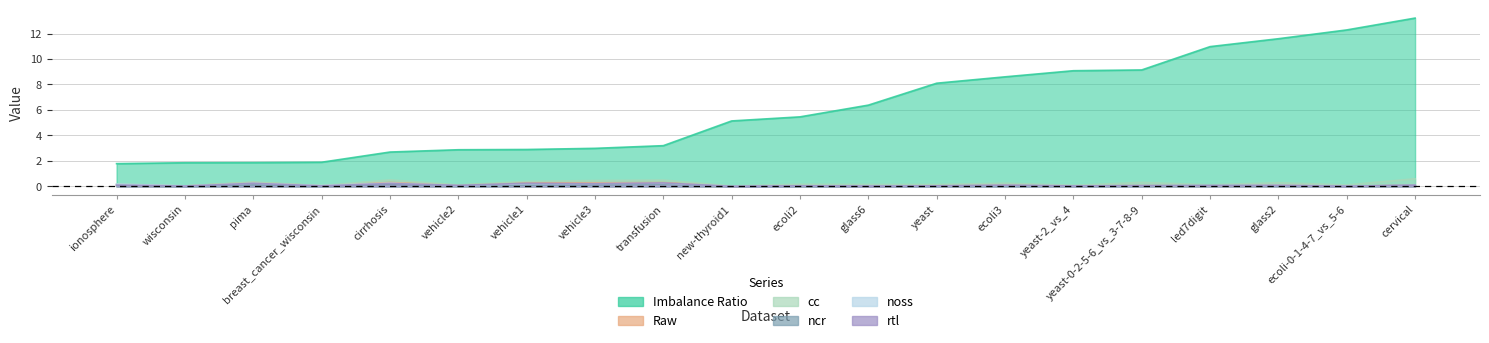

What is the label of the 12th point from the right?

transfusion